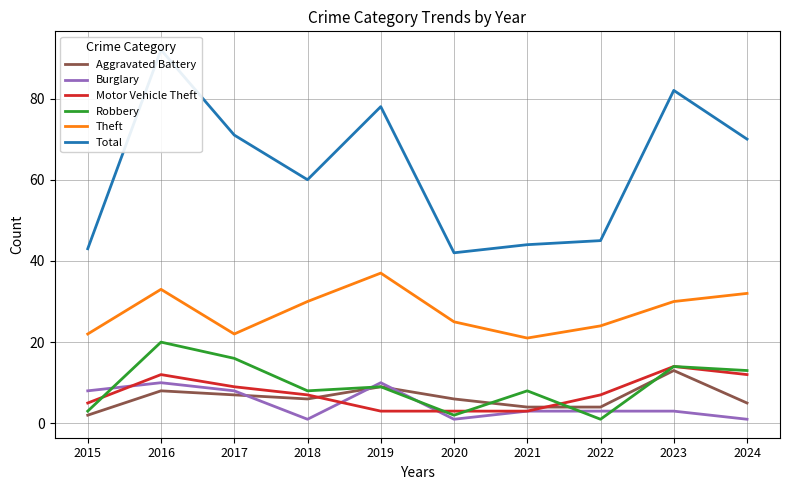

Does the chart have visible grid lines?

Yes